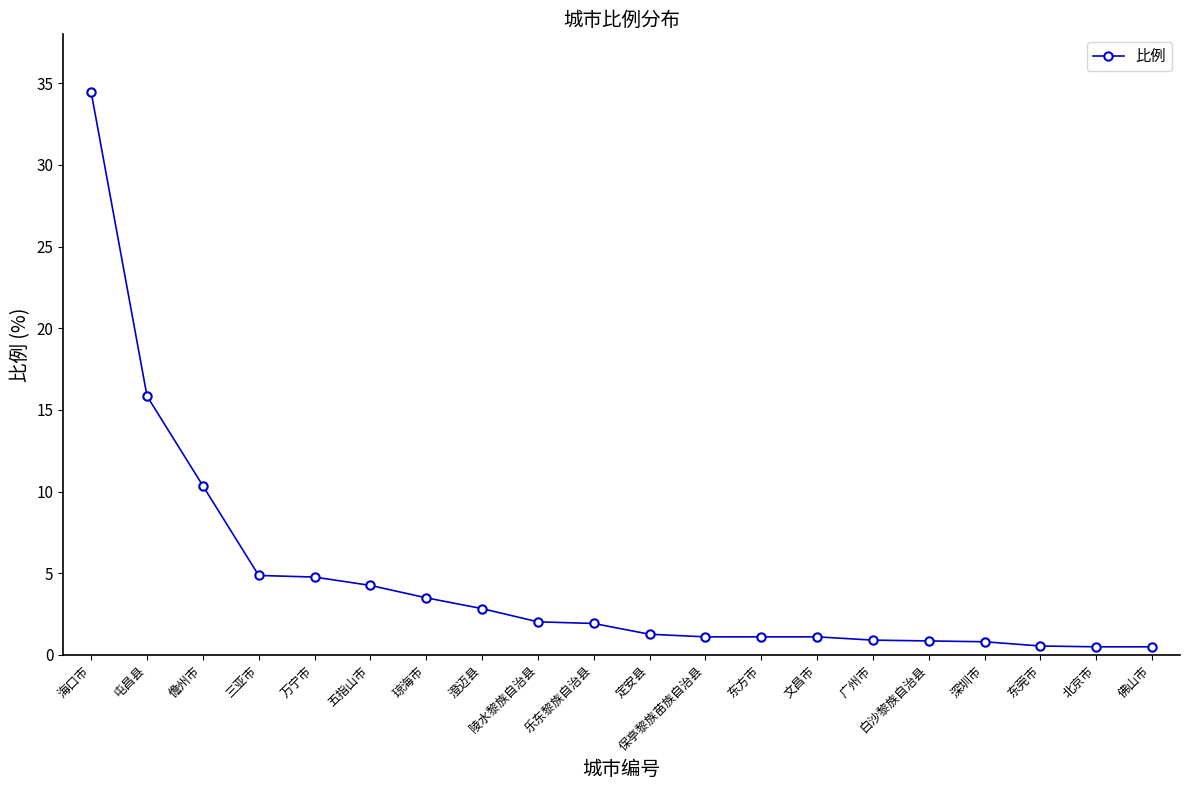

What is the sum of all values?

93.6